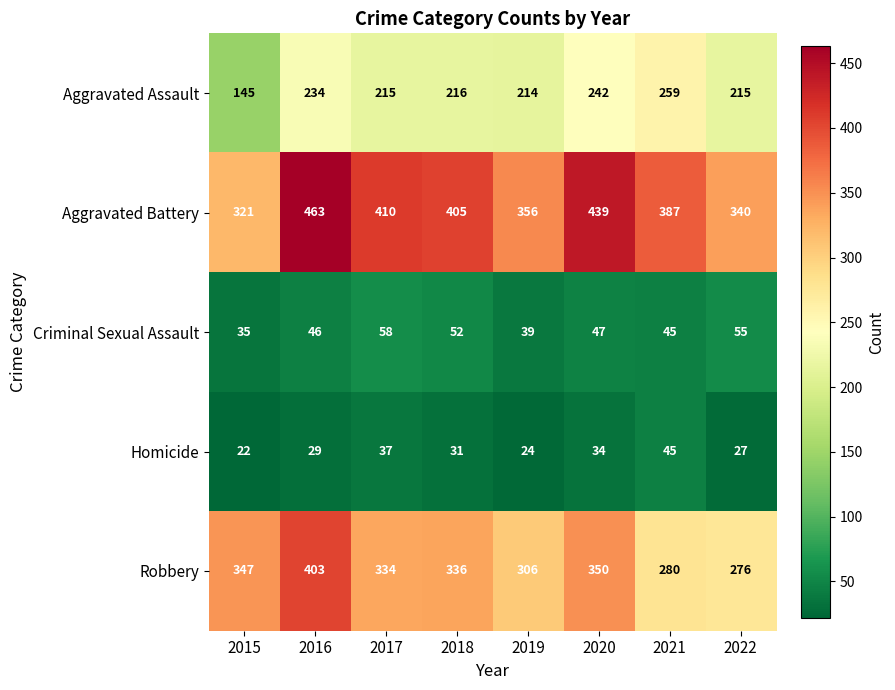

At how many categories does at least one series exceed 122?

8